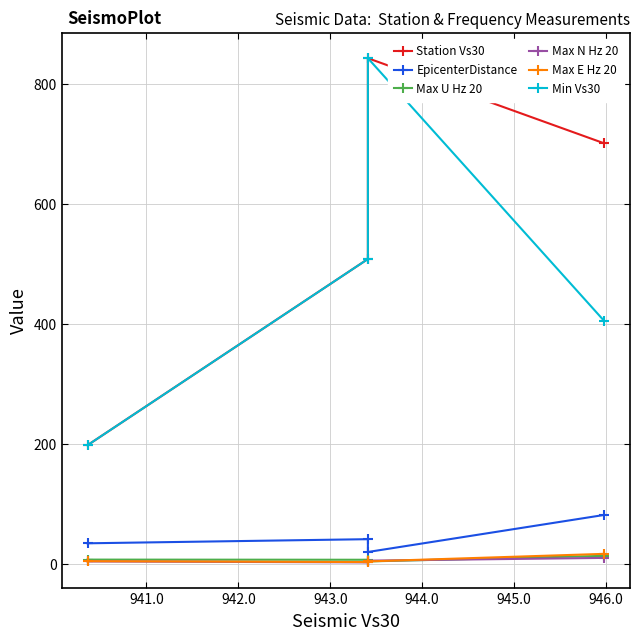

True or false: Min Vs30 and Max U Hz 20 intersect in this chart.

False